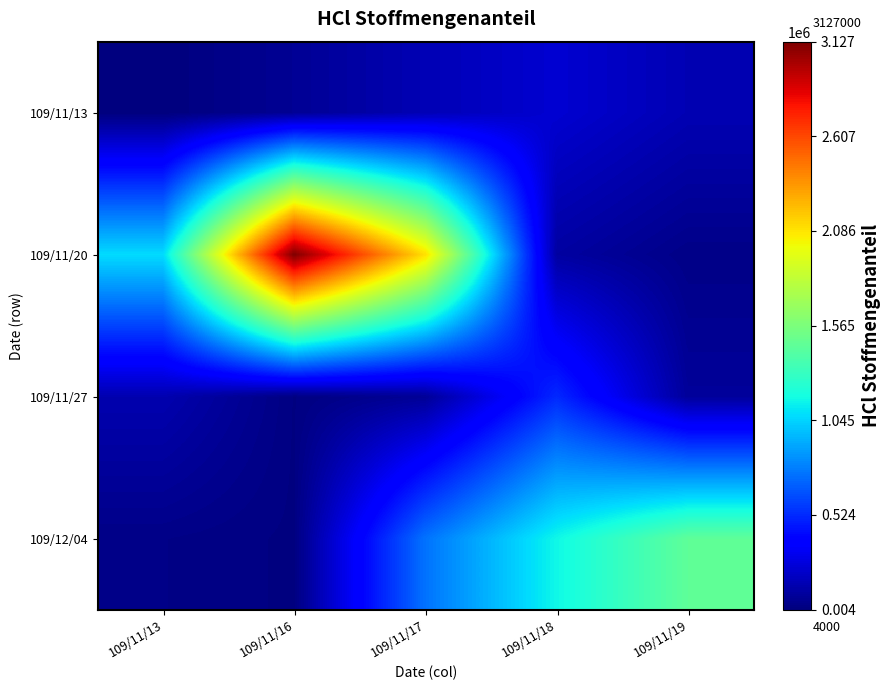

At which category does the chart reach its minimum across all series?

109/11/13